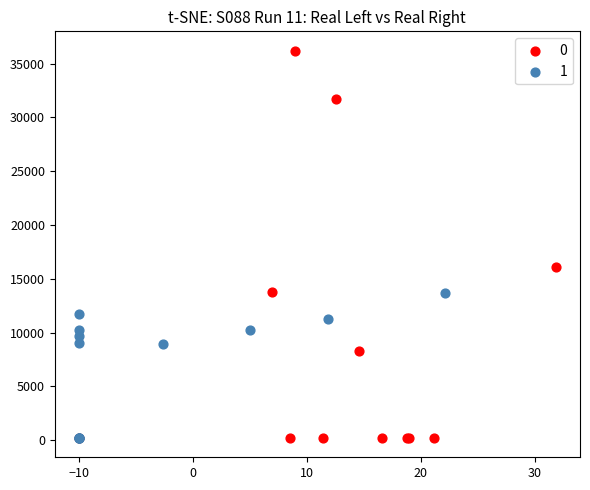

Which series has the largest Y range (max minus min)?

0